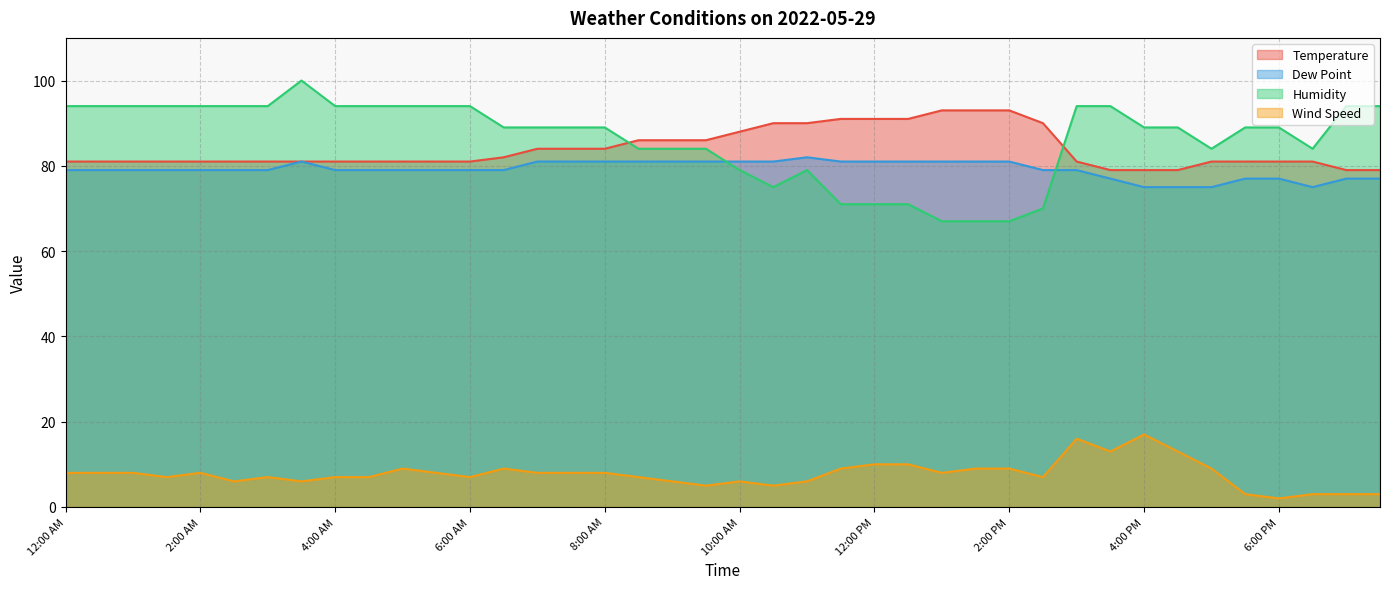

Is the value of Temperature at 12:00 PM greater than the value of Wind Speed at 4:30 PM?

Yes